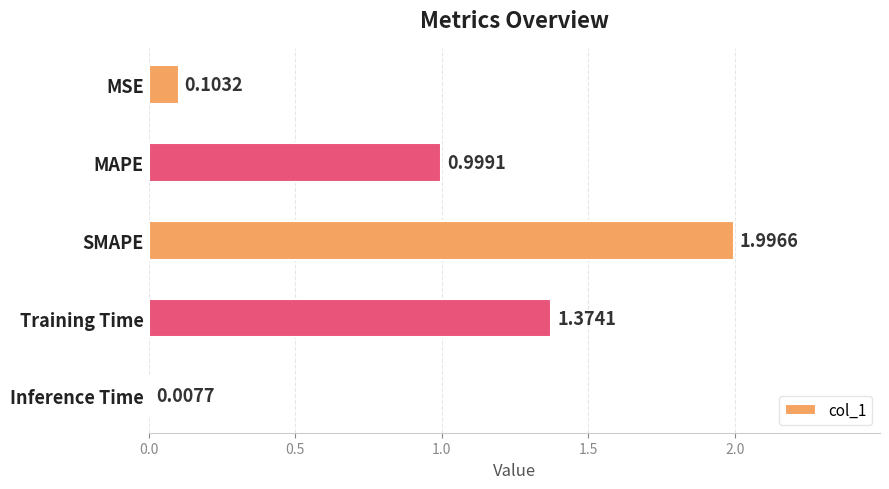

List the labels in order of value, smallest first.

Inference Time, MSE, MAPE, Training Time, SMAPE